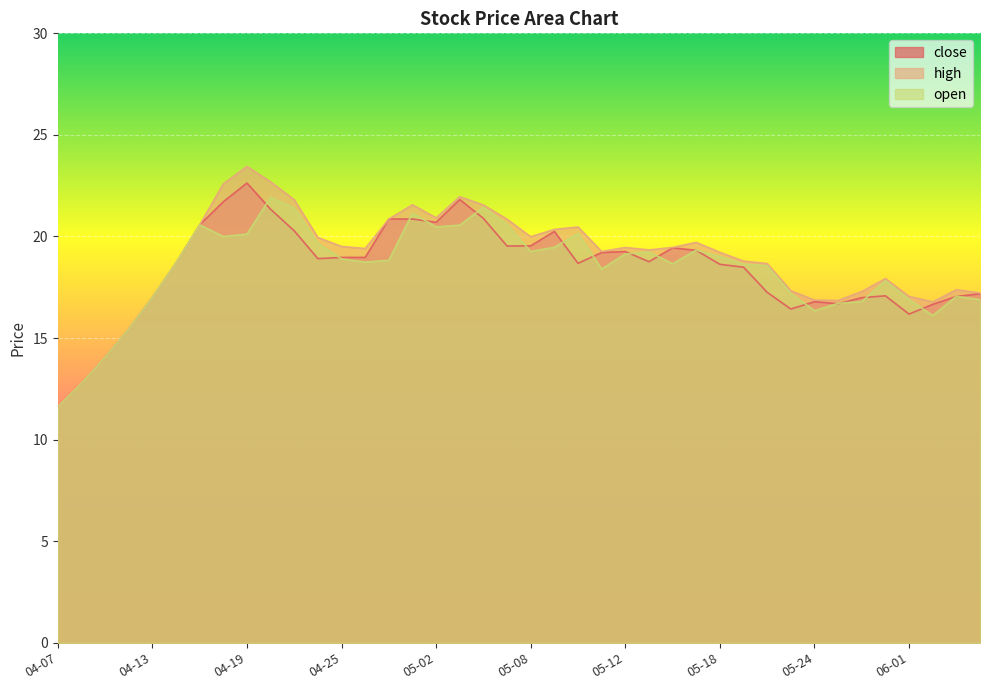

Which series has the widest spread of values?

high